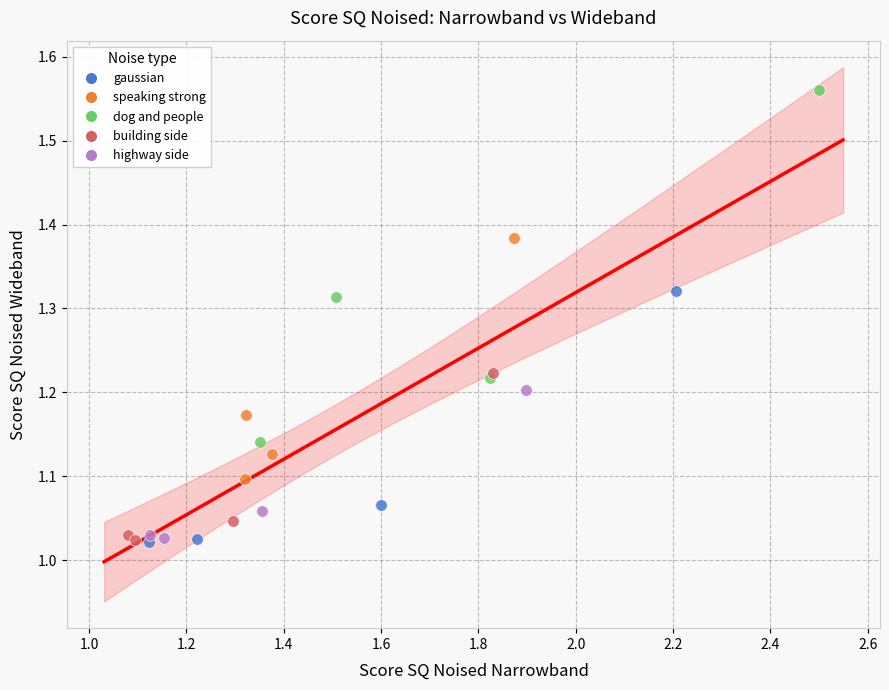

Which series contains the highest Y value?

dog and people